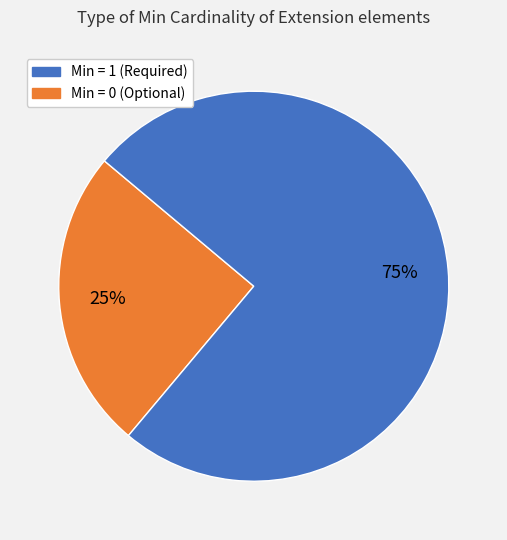

Is there any slice that represents more than half of the pie?

Yes